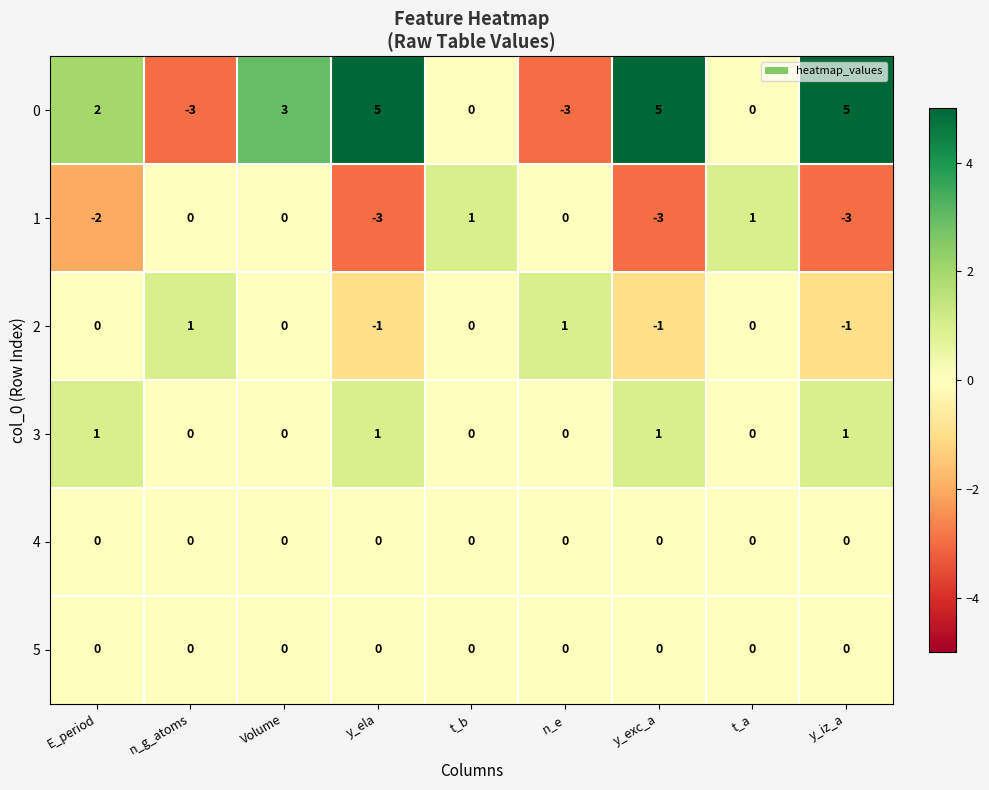

The 0 series shows -3 at n_e. True or false?

True